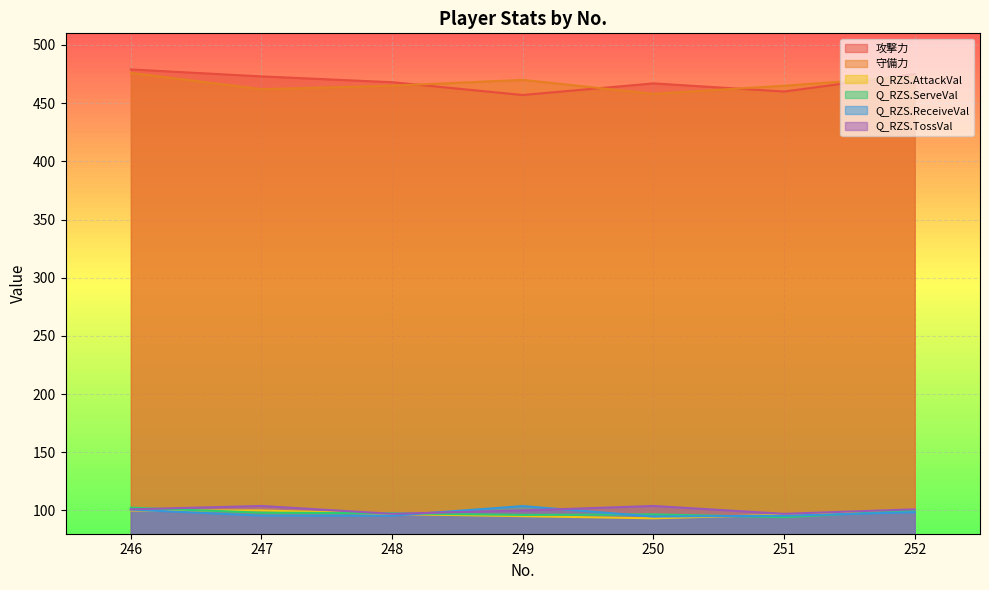

True or false: 守備力 and Q_RZS.ReceiveVal cross at least once.

False